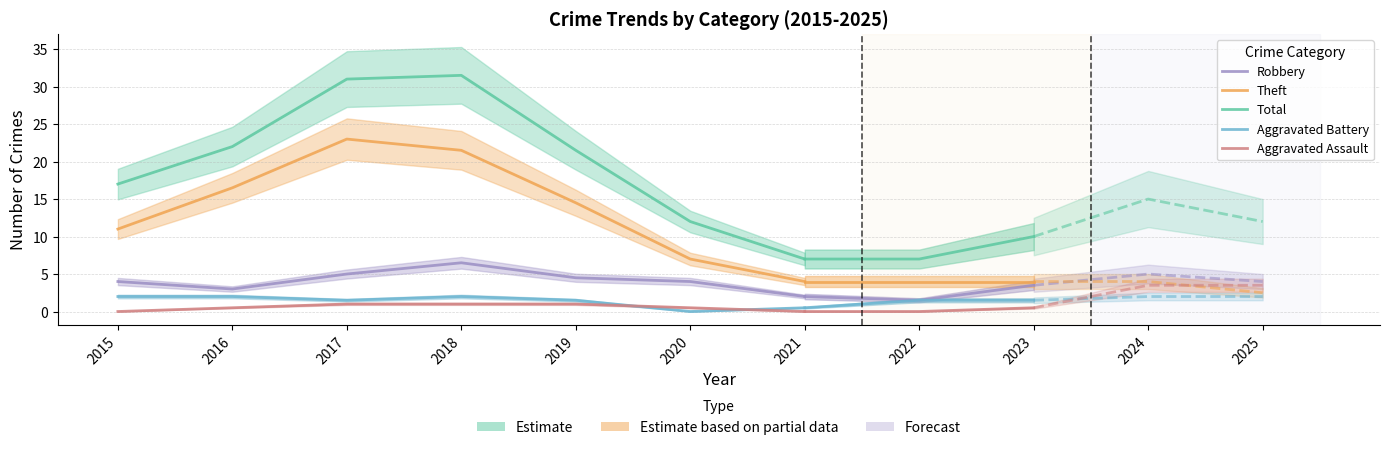

At which category does Theft reach its first local peak?

2017